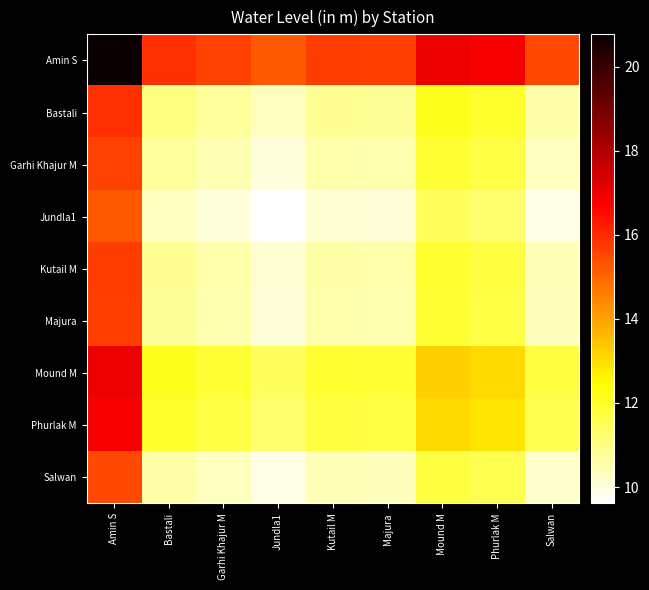

Reading left to right, list all the values displayed in this chart.

Amin S: Amin S=20.8	Bastali=15.9	Garhi Khajur M=15.6	Jundla1=15.2	Kutail M=15.7	Majura=15.6	Mound M=17.0	Phurlak M=16.8	Salwan=15.5
Bastali: Amin S=15.9	Bastali=11.0	Garhi Khajur M=10.7	Jundla1=10.3	Kutail M=10.8	Majura=10.8	Mound M=12.1	Phurlak M=11.9	Salwan=10.6
Garhi Khajur M: Amin S=15.6	Bastali=10.7	Garhi Khajur M=10.4	Jundla1=10.0	Kutail M=10.5	Majura=10.5	Mound M=11.8	Phurlak M=11.7	Salwan=10.3
Jundla1: Amin S=15.2	Bastali=10.3	Garhi Khajur M=10.0	Jundla1=9.6	Kutail M=10.1	Majura=10.1	Mound M=11.4	Phurlak M=11.2	Salwan=9.9
Kutail M: Amin S=15.7	Bastali=10.8	Garhi Khajur M=10.5	Jundla1=10.1	Kutail M=10.6	Majura=10.6	Mound M=11.9	Phurlak M=11.7	Salwan=10.4
Majura: Amin S=15.6	Bastali=10.8	Garhi Khajur M=10.5	Jundla1=10.1	Kutail M=10.6	Majura=10.5	Mound M=11.9	Phurlak M=11.7	Salwan=10.4
Mound M: Amin S=17.0	Bastali=12.1	Garhi Khajur M=11.8	Jundla1=11.4	Kutail M=11.9	Majura=11.9	Mound M=13.2	Phurlak M=13.1	Salwan=11.7
Phurlak M: Amin S=16.8	Bastali=11.9	Garhi Khajur M=11.7	Jundla1=11.2	Kutail M=11.7	Majura=11.7	Mound M=13.1	Phurlak M=12.9	Salwan=11.5
Salwan: Amin S=15.5	Bastali=10.6	Garhi Khajur M=10.3	Jundla1=9.9	Kutail M=10.4	Majura=10.4	Mound M=11.7	Phurlak M=11.5	Salwan=10.2